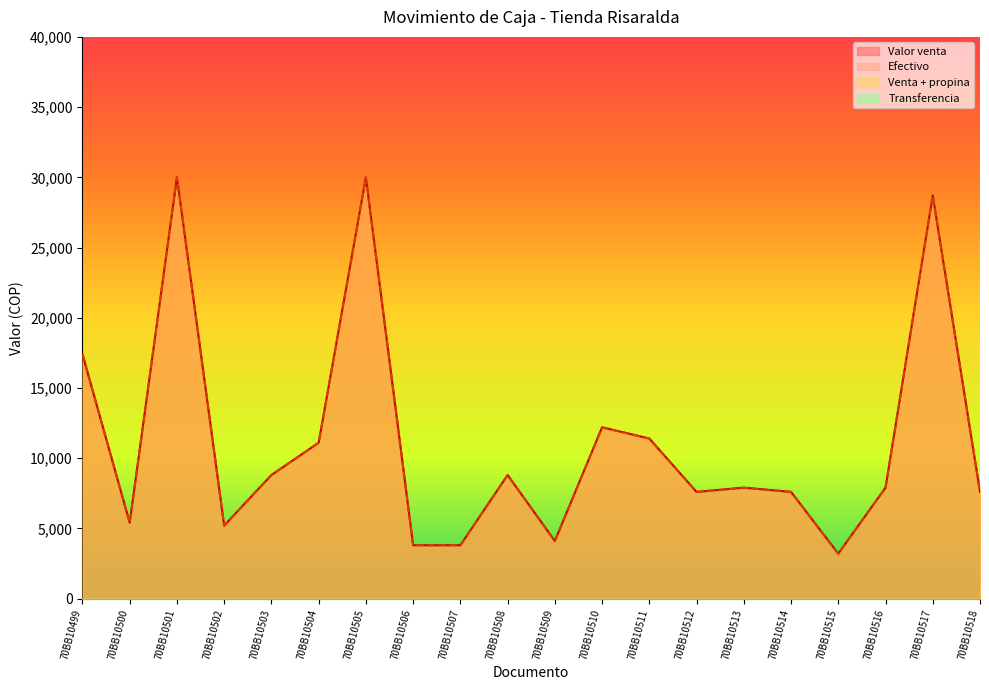

Which label corresponds to the smallest value in the chart?

70BB10515